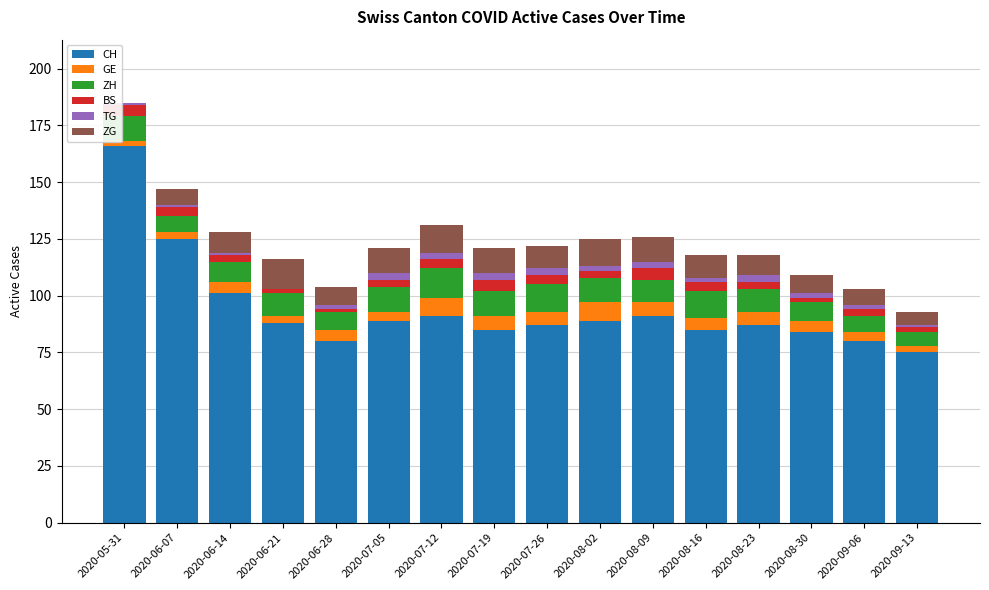

At which label is CH closest to 120?

2020-06-07